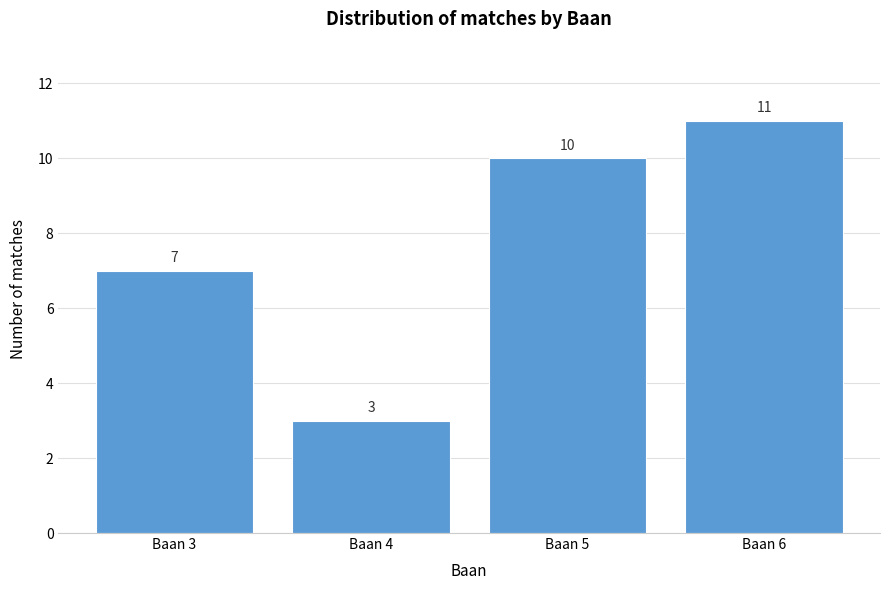

Reading right to left, transcribe all the data shown in this chart.

Baan 6=11	Baan 5=10	Baan 4=3	Baan 3=7